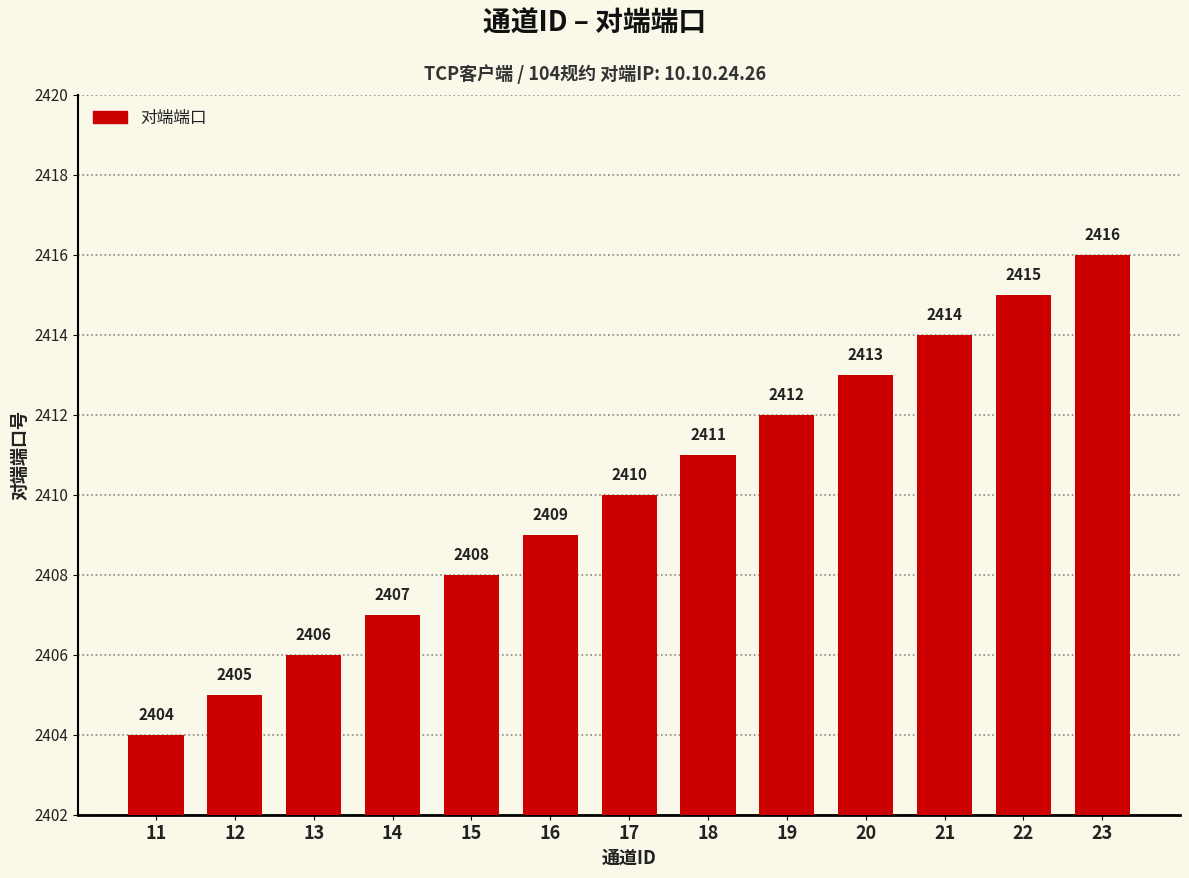

What is the minimum value shown in the chart?

2404